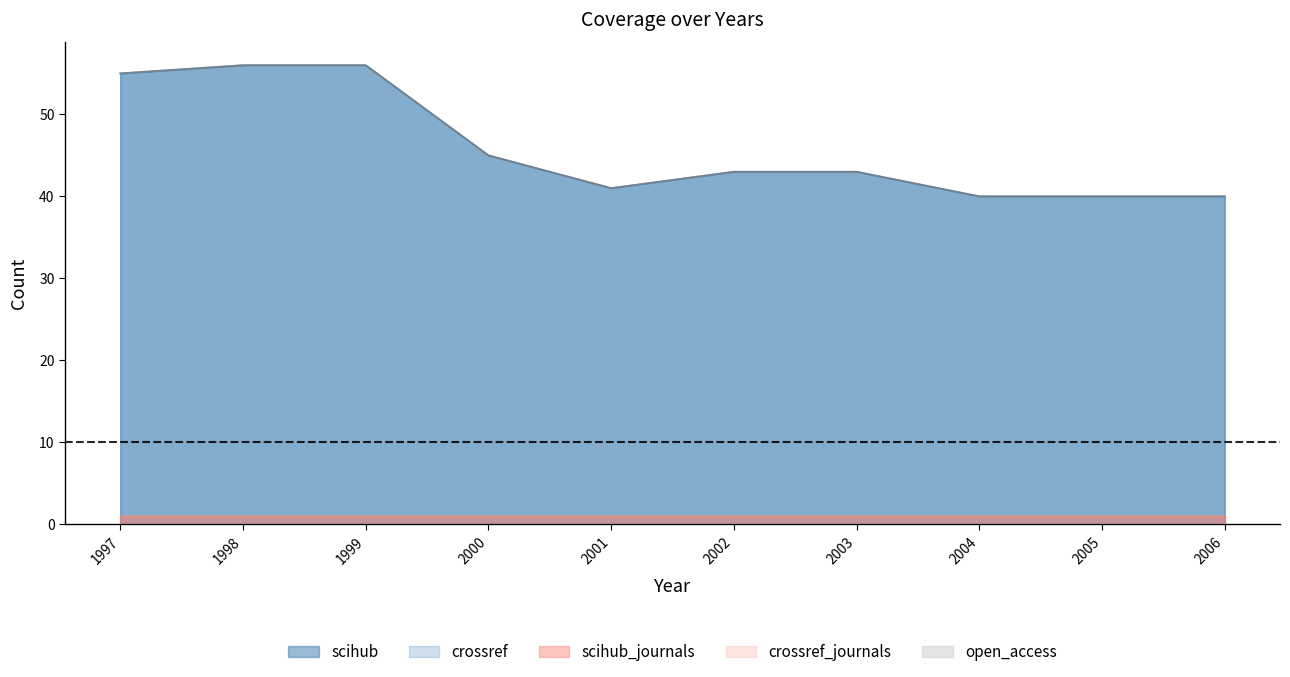

How many distinct data groups are displayed?

5